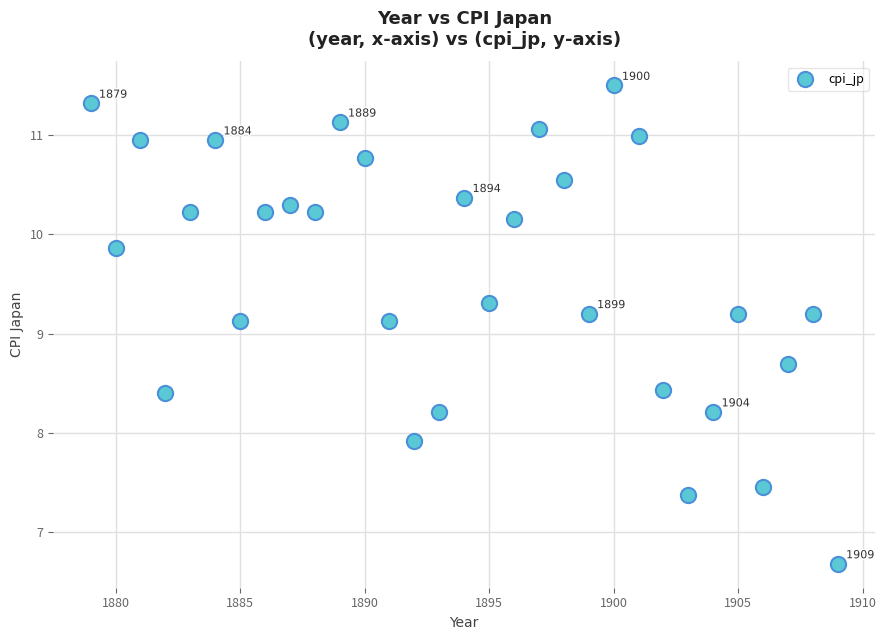

What is the range of X values (max minus min)?

30.0